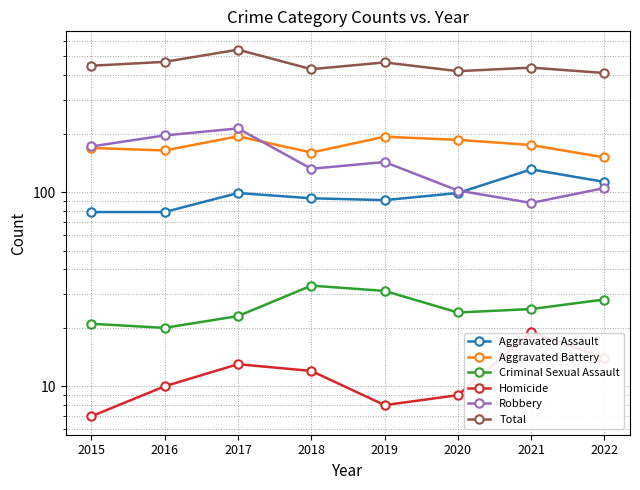

Does the chart display data point markers on the line(s)?

Yes